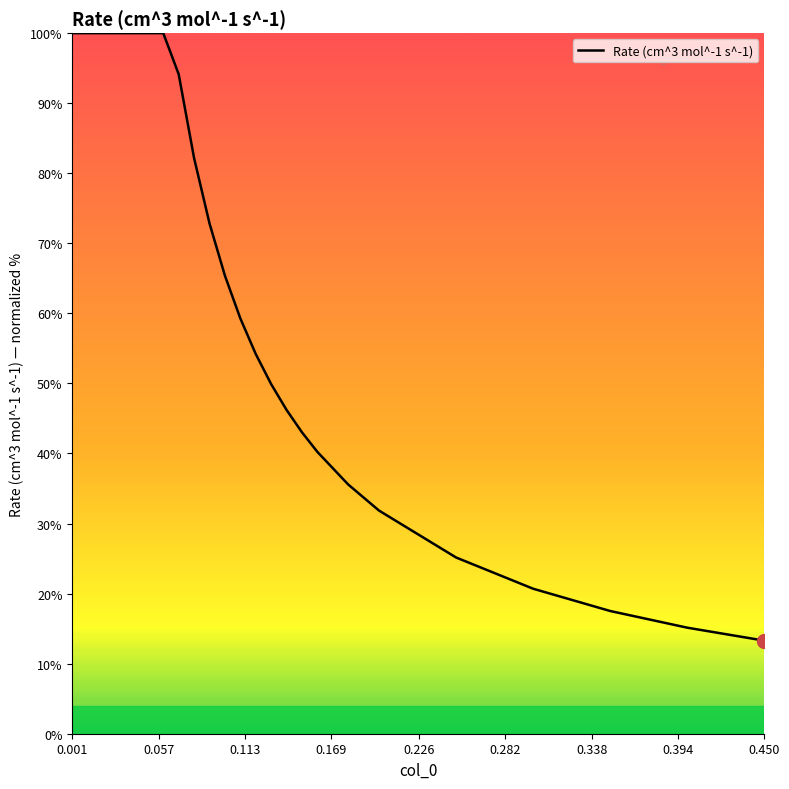

What is the smallest value displayed?

13.3